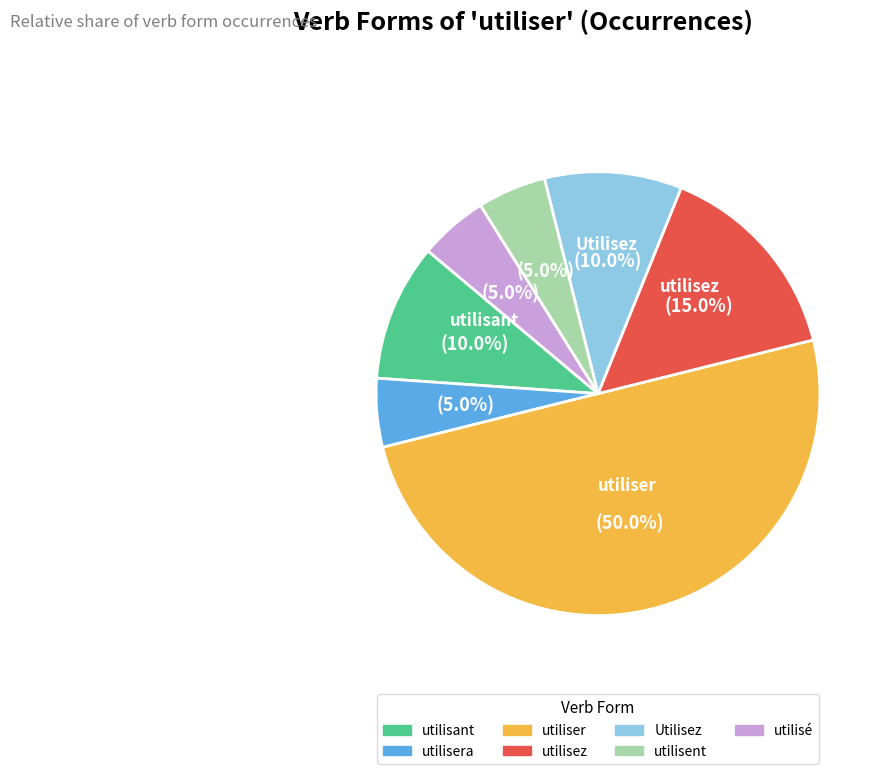

Count the number of slices in the pie.

7